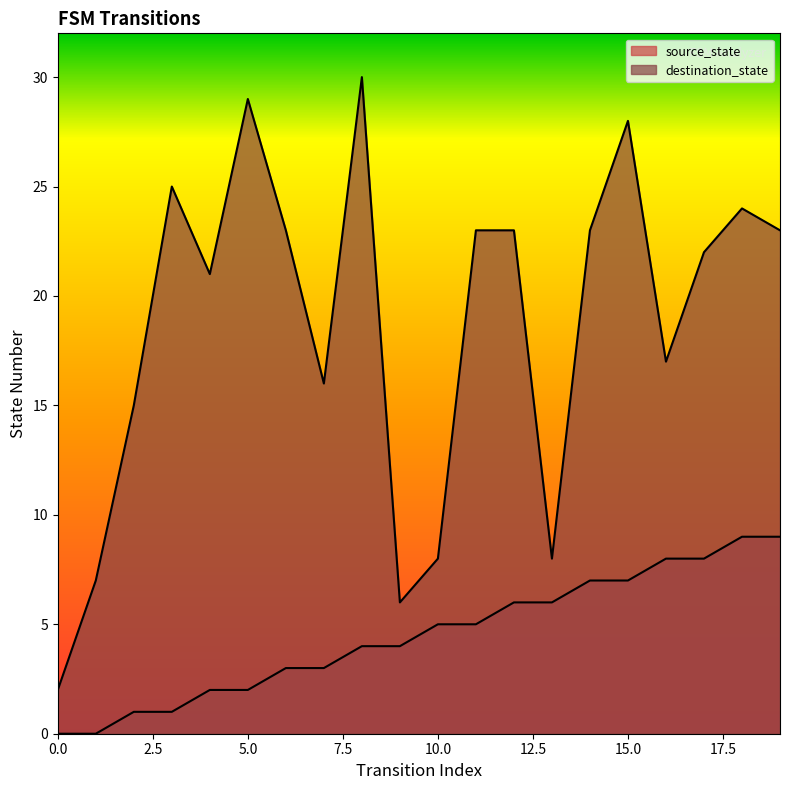

What is the difference between the source_state values at 18 and 1?

9